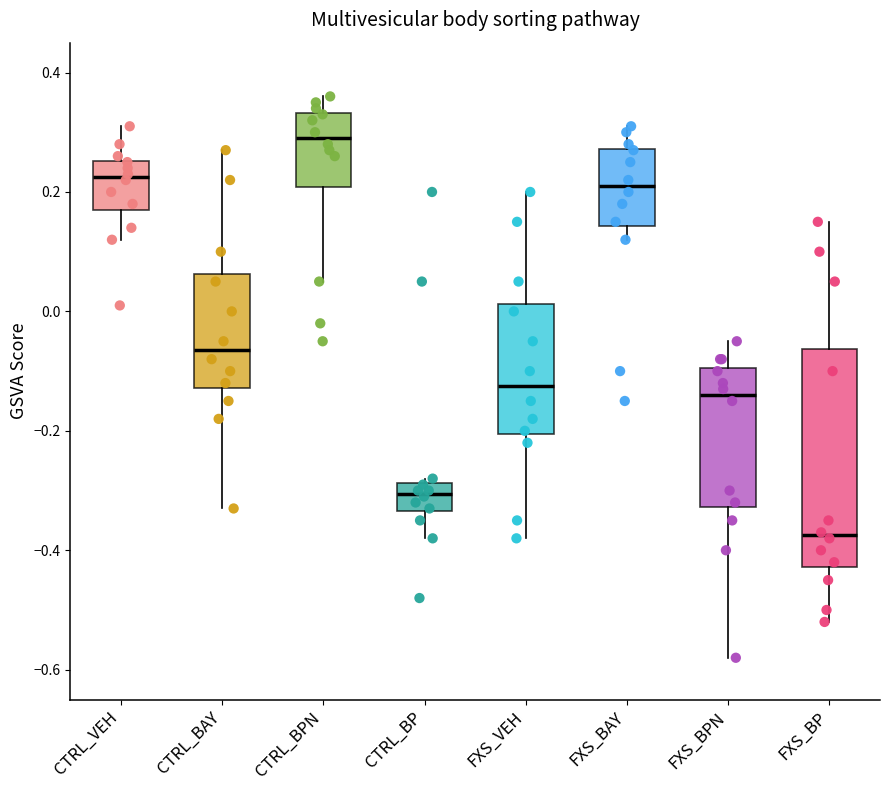

Which box has the highest median line?

CTRL_BPN